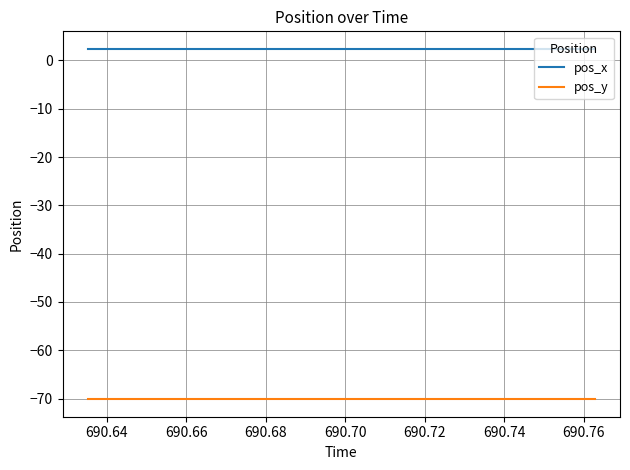

Which series has the largest total across all categories?

pos_x